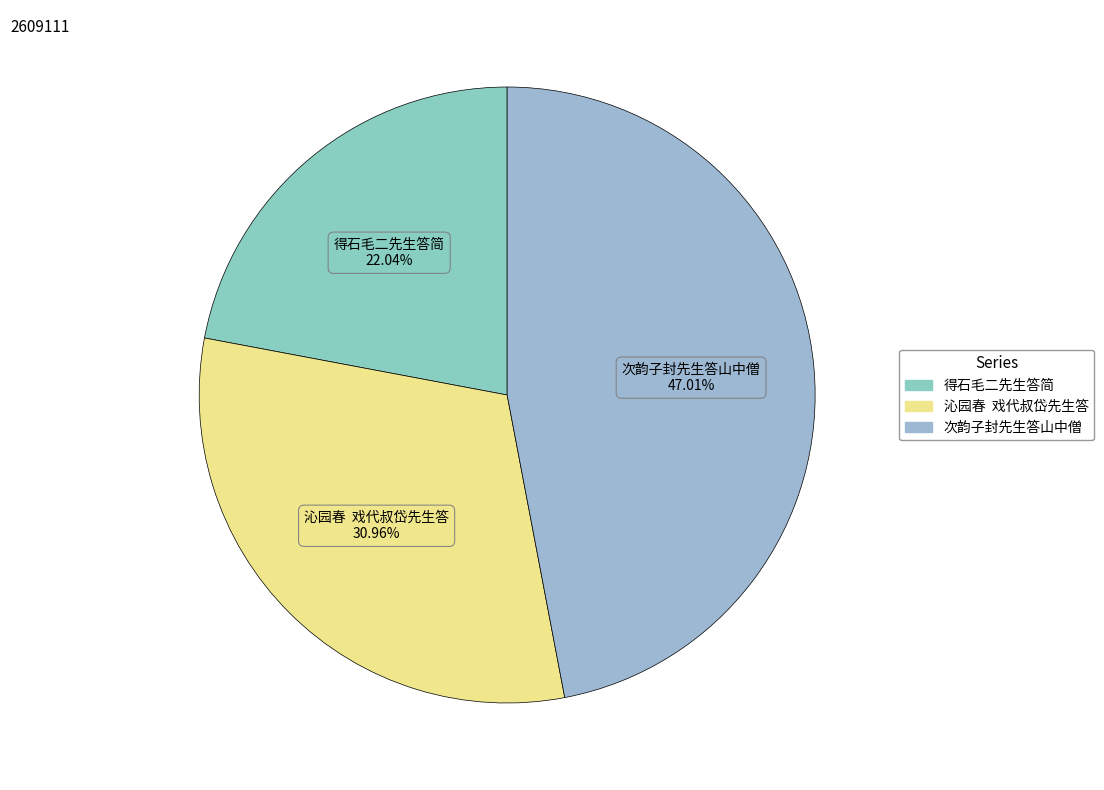

Rank the categories by value from highest to lowest.

次韵子封先生答山中僧, 沁园春 戏代叔岱先生答, 得石毛二先生答简